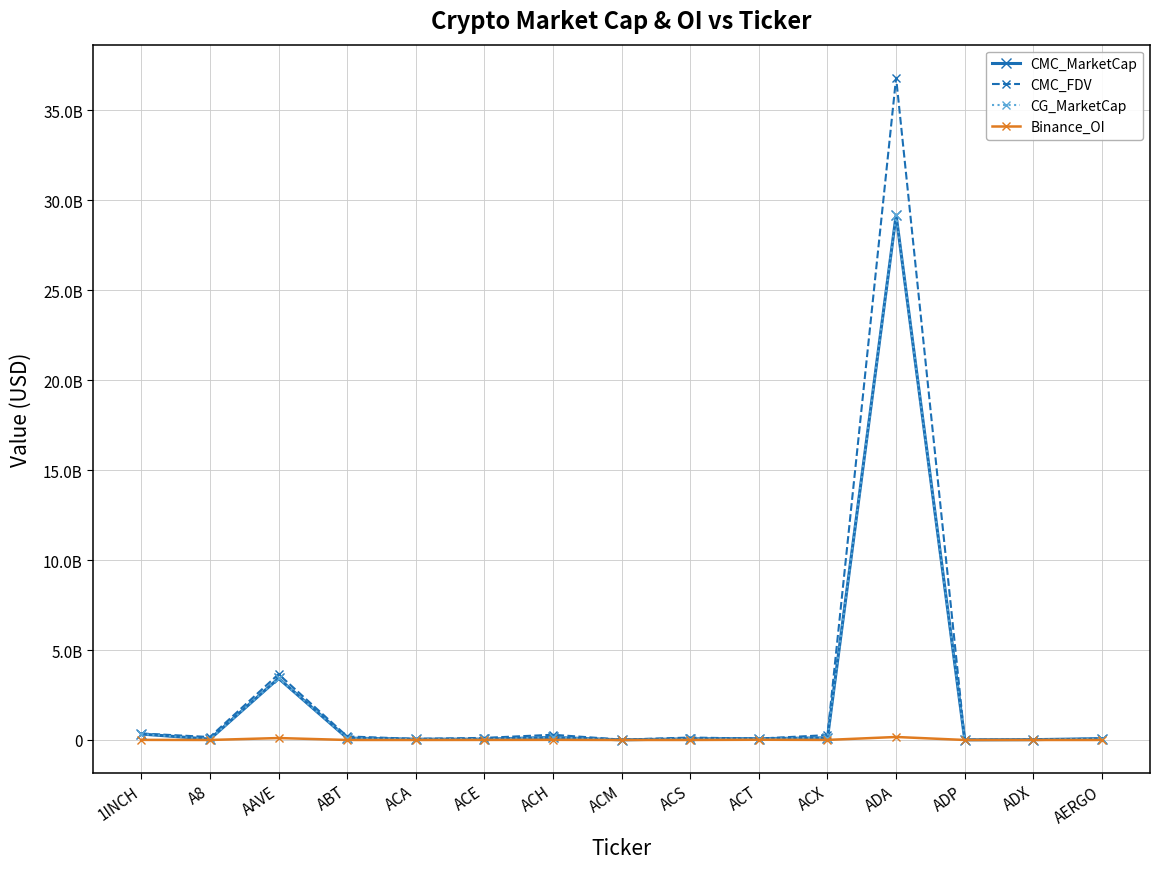

Does the chart have visible grid lines?

Yes